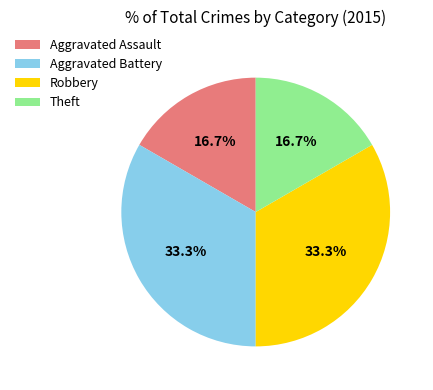

Does any single category account for the majority?

No